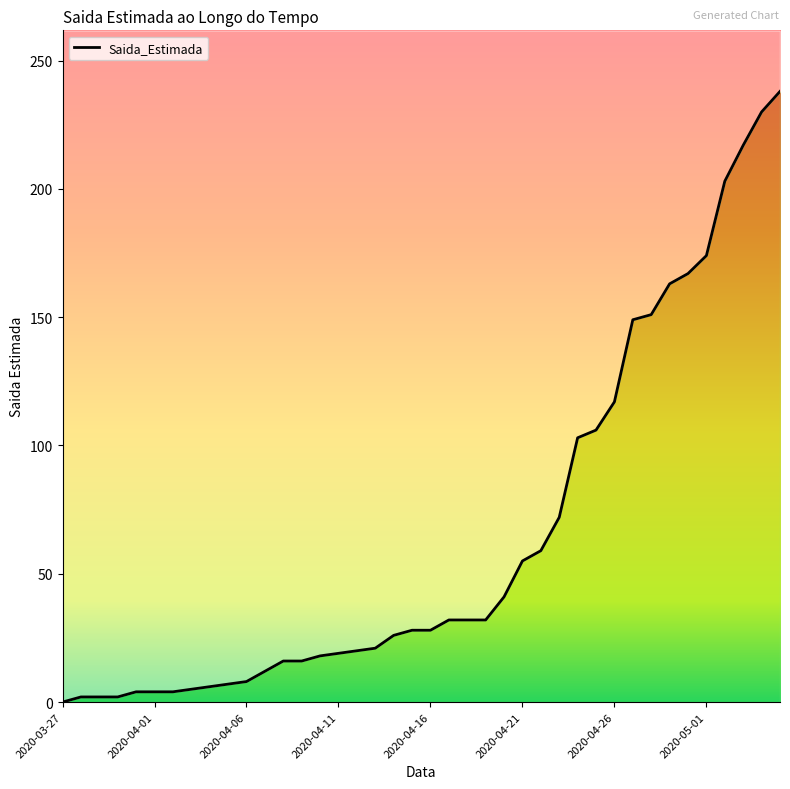

What is the difference between the second highest and minimum values?

230